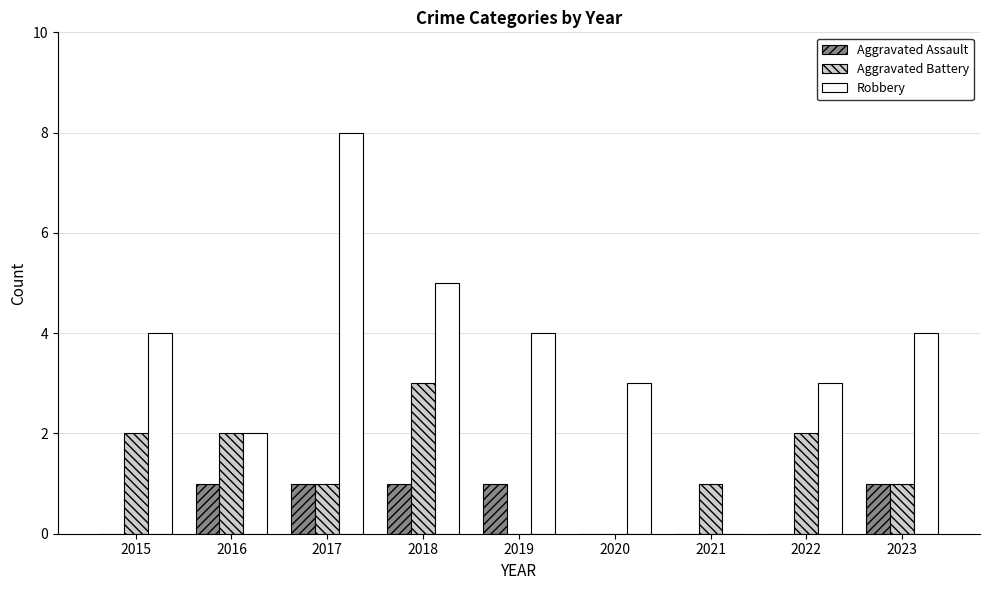

At which category is the sum across all series the highest?

2017